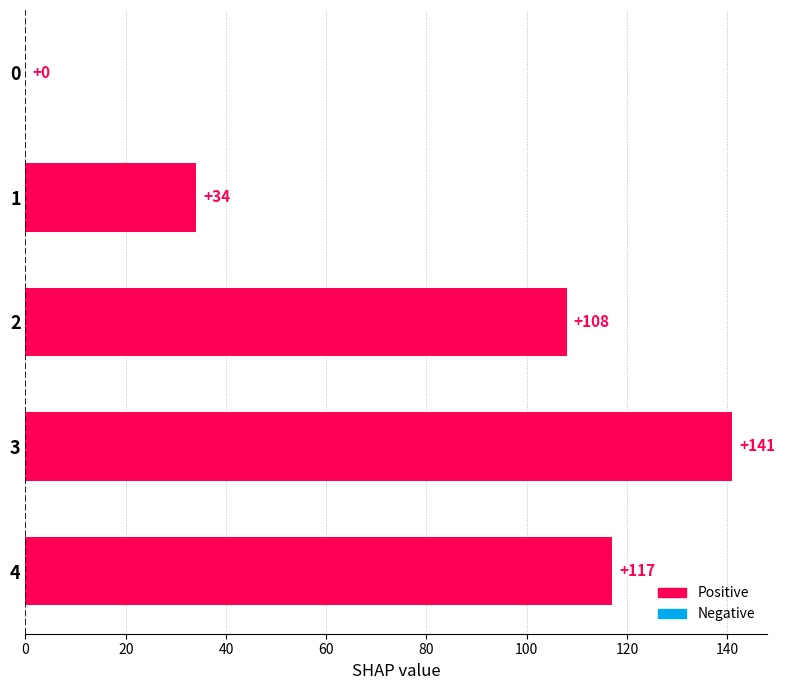

The chart shows a value of 0 at 0. True or false?

True